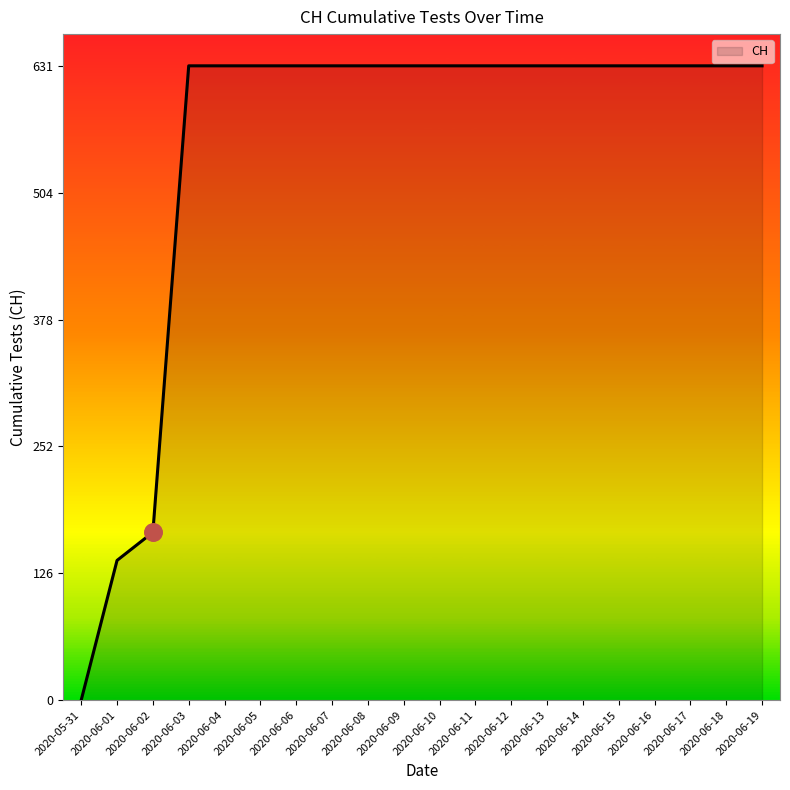

What is the ratio of the value at 2020-06-02 to the value at 2020-06-10?

0.3